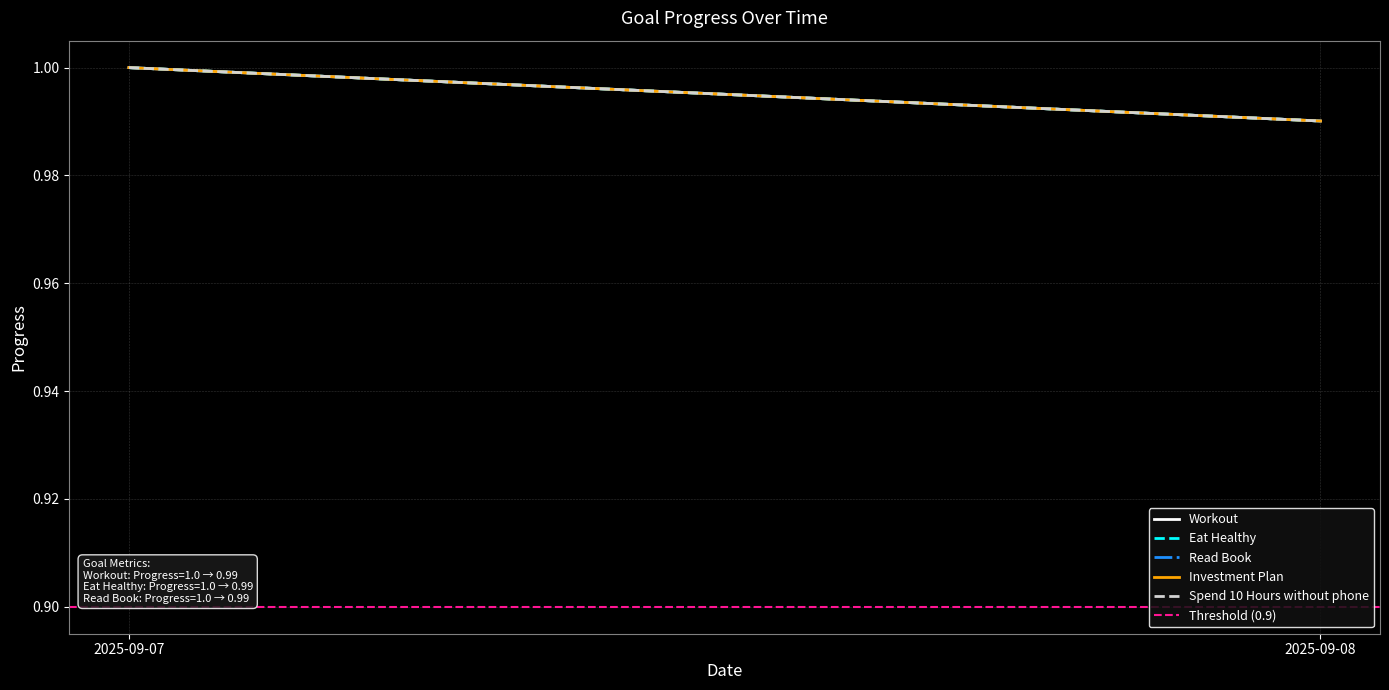

Rank the categories by Read Book value from highest to lowest.

2025-09-07, 2025-09-08